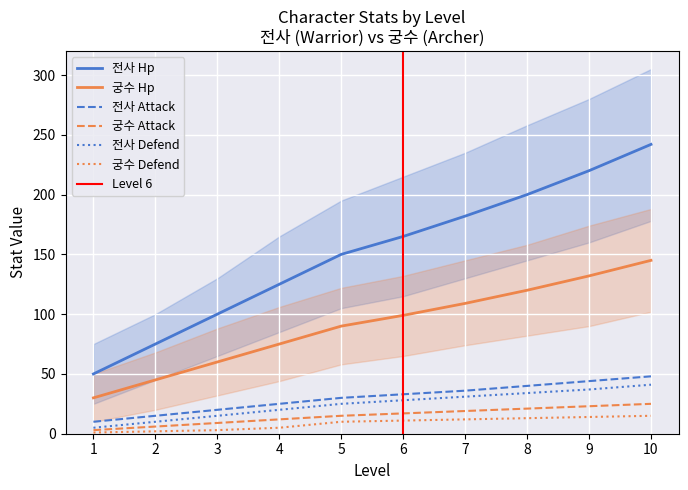

How many data points does each series have?

10